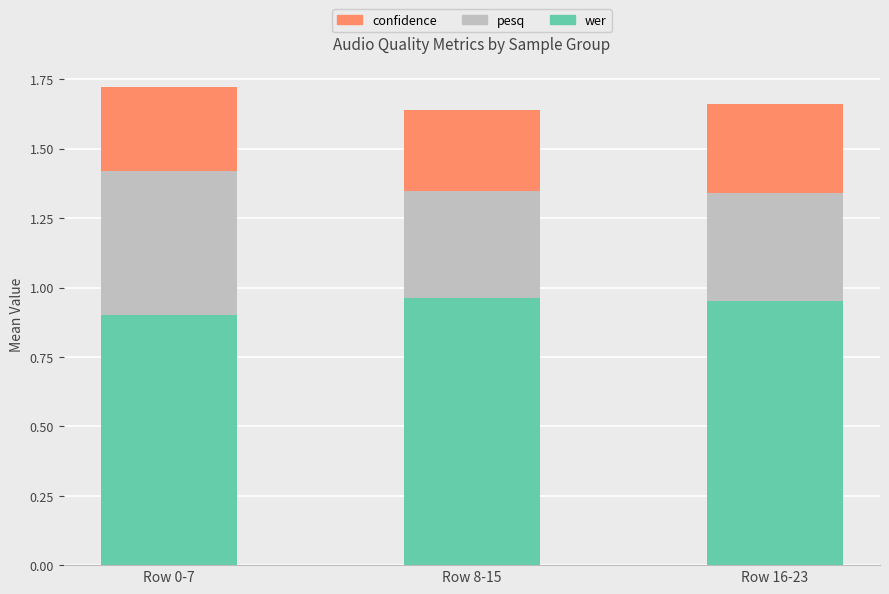

Does the chart contain any negative values?

No